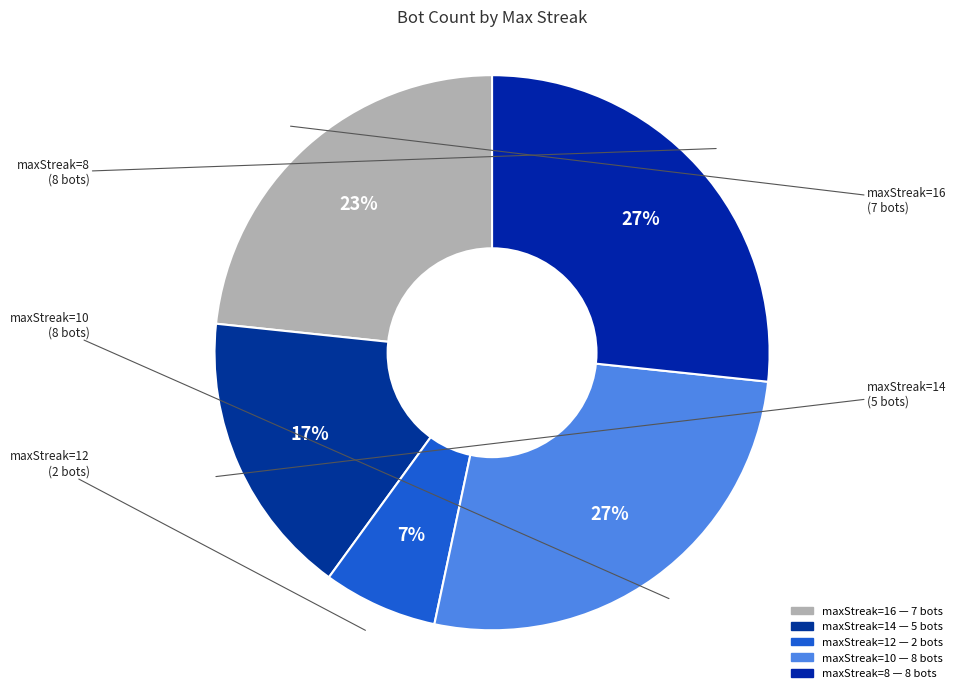

How many segments does this pie chart have?

5